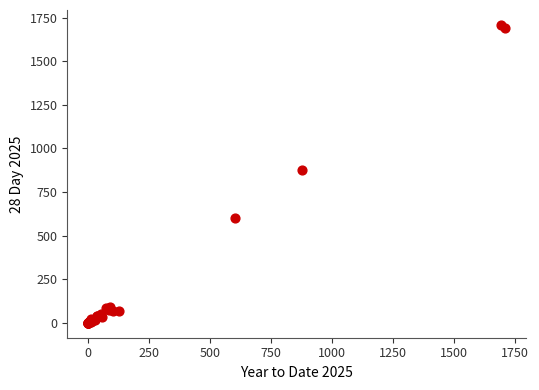

What Y value in the scatter plot is closest to 854?

878